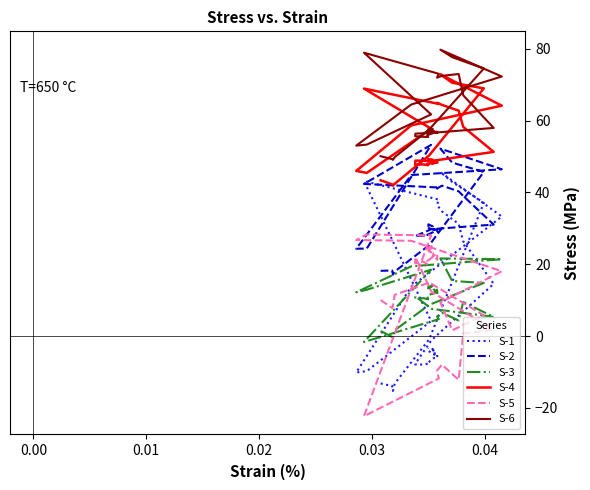

At how many categories does at least one series exceed 43?

36